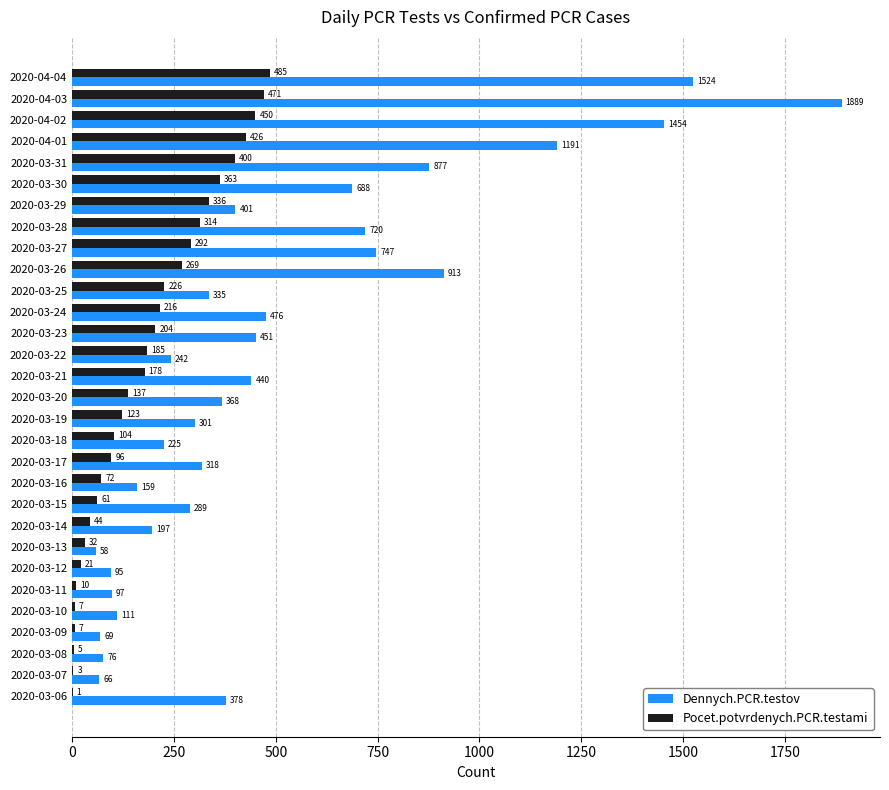

What is the maximum value for Dennych.PCR.testov?

1889